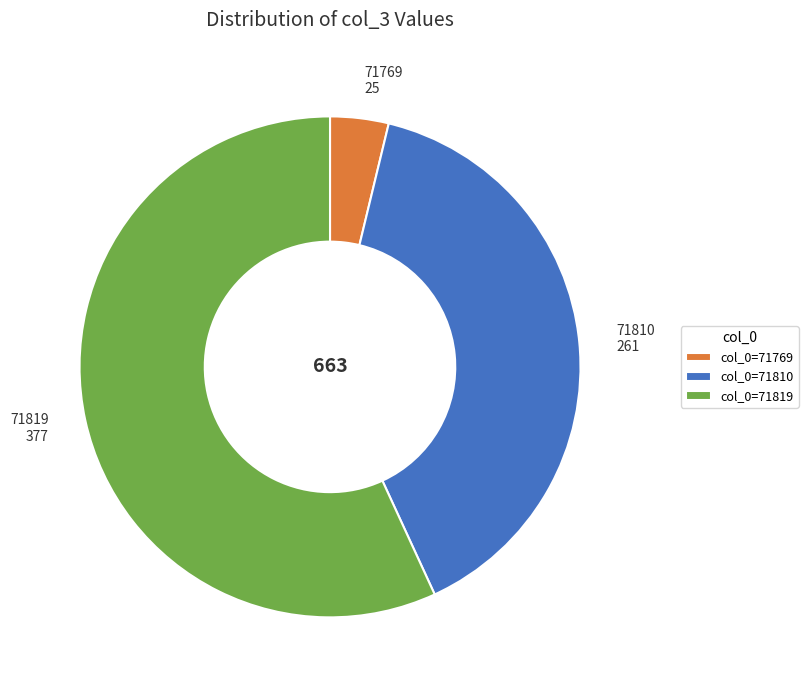

How many slices are in this pie chart?

3